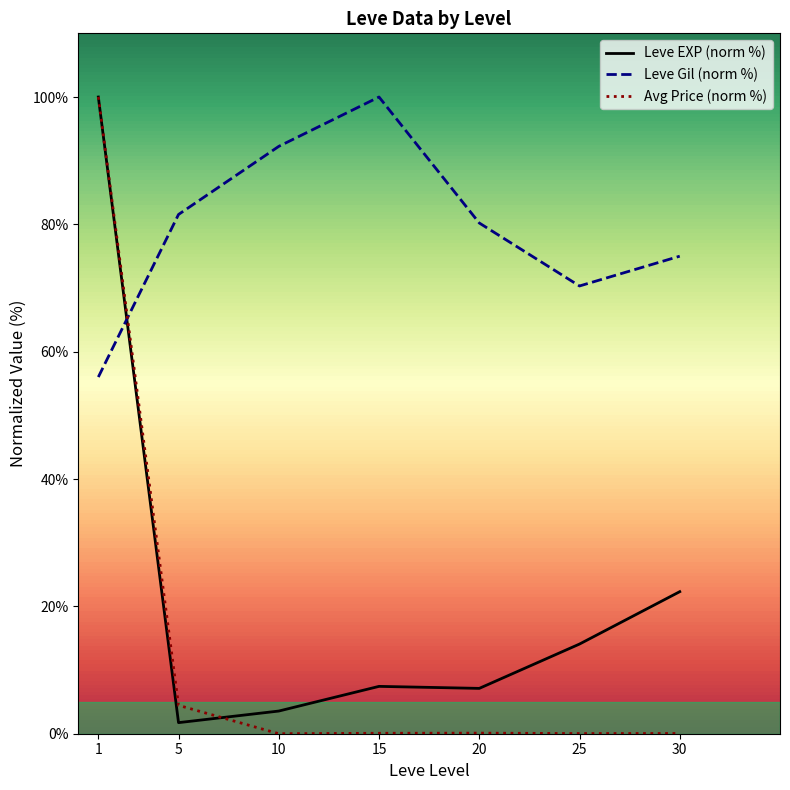

List the labels in order of Leve Gil (norm %) value, largest first.

15, 10, 5, 20, 30, 25, 1